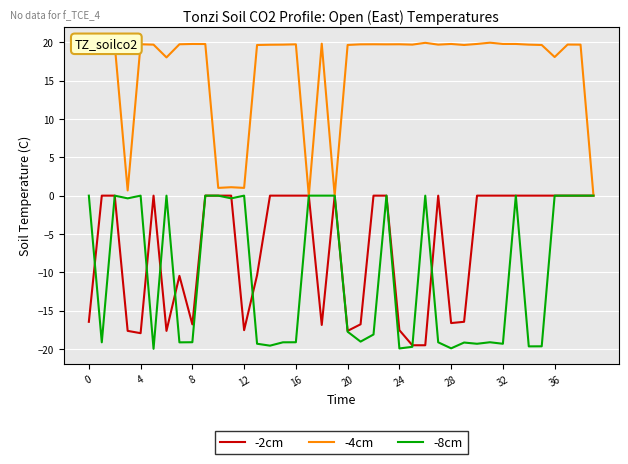

What is the sum of all -8cm values?

-405.5